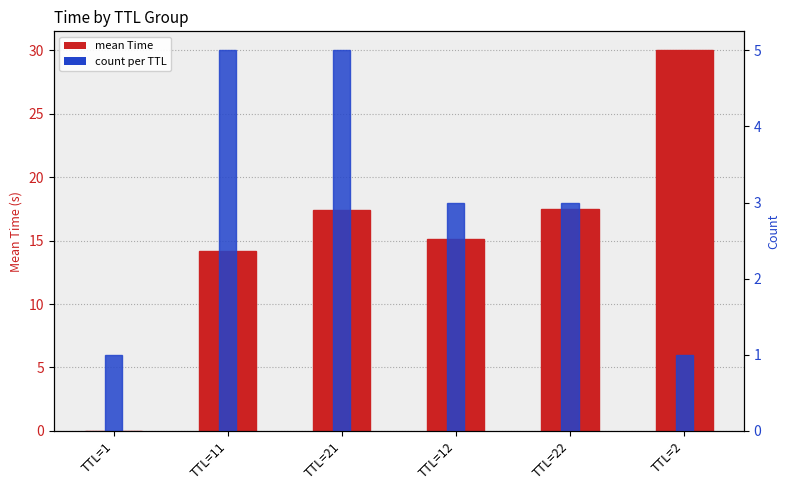

Which category has the lowest value across all series?

TTL=1